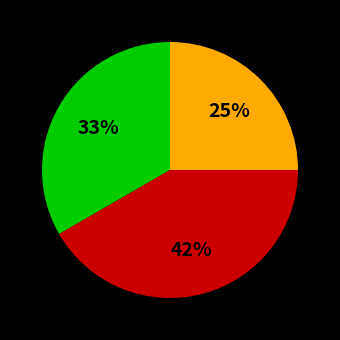

Does any single category account for the majority?

No